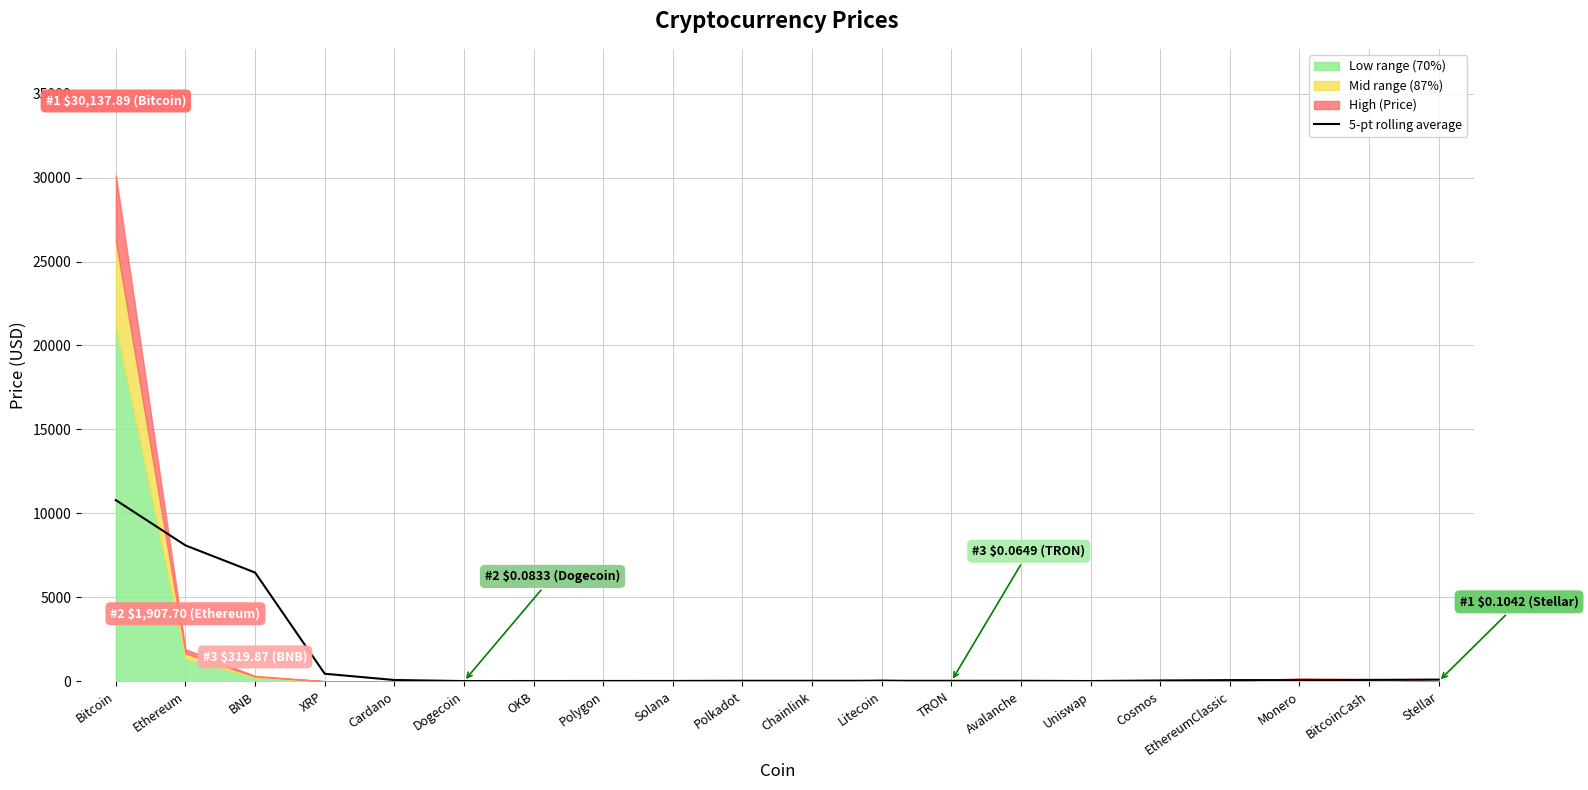

What is the ratio of the value at Bitcoin to the value at Polkadot?

412.0